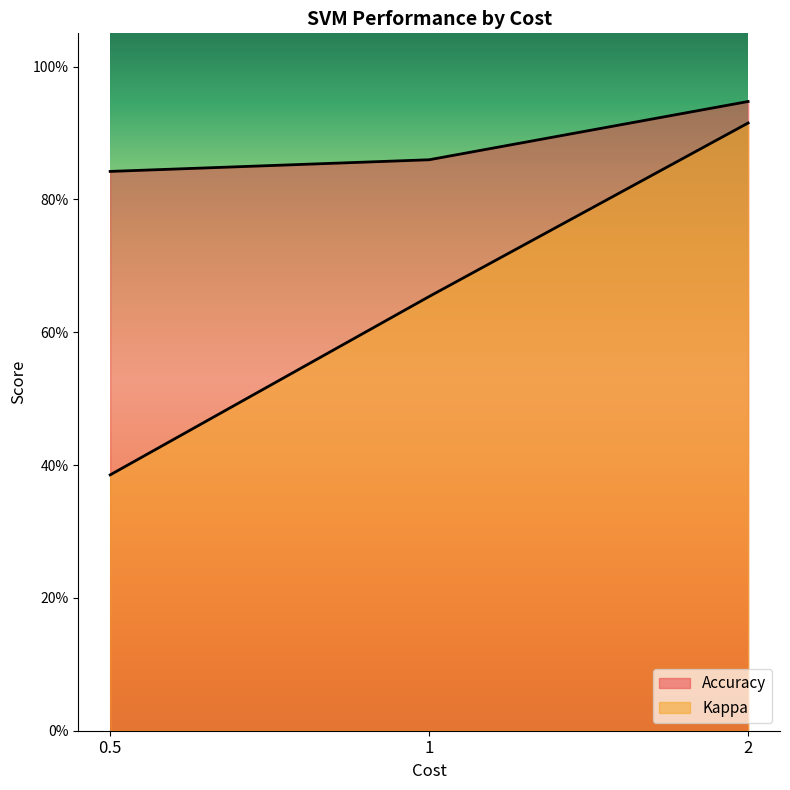

Reading left to right, transcribe all the data shown in this chart.

Accuracy: 0.5=0.8	1=0.9	2=0.9
Kappa: 0.5=0.4	1=0.7	2=0.9